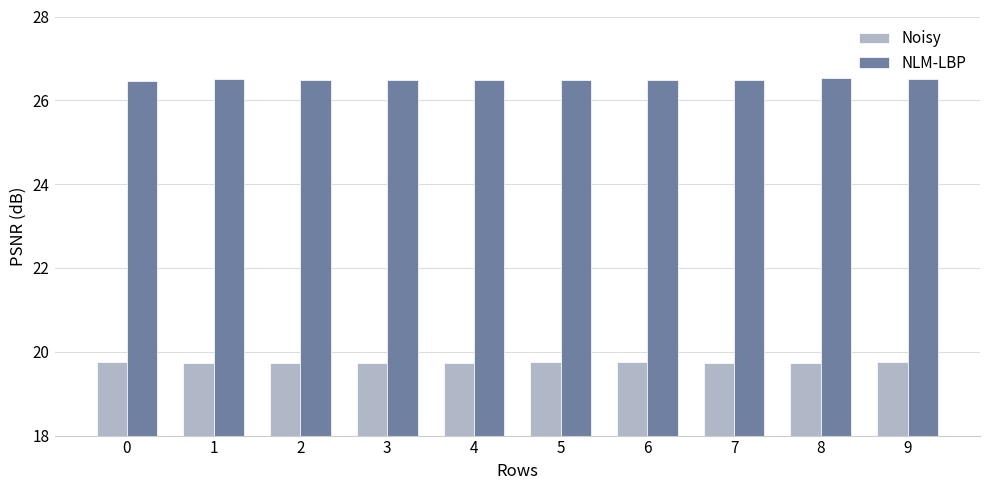

What is the difference between the highest and lowest values at 1?

6.8